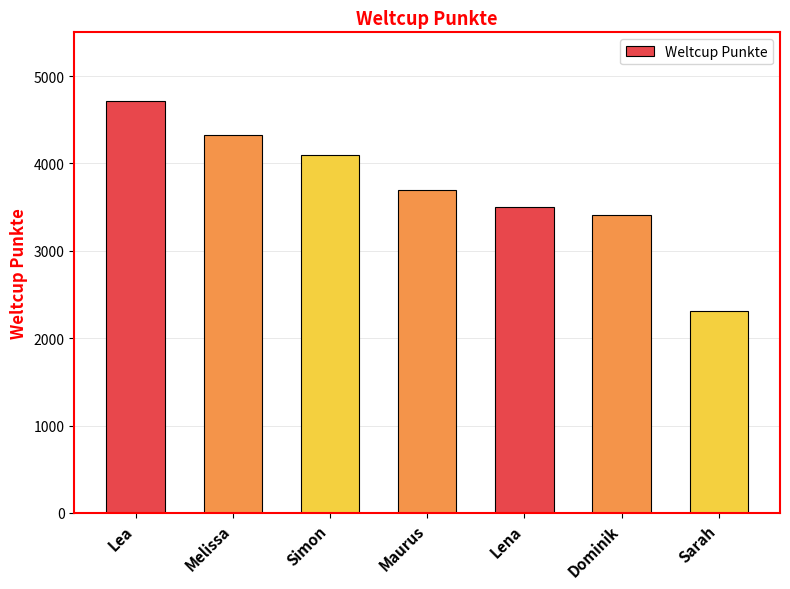

How many data points does each series have?

7